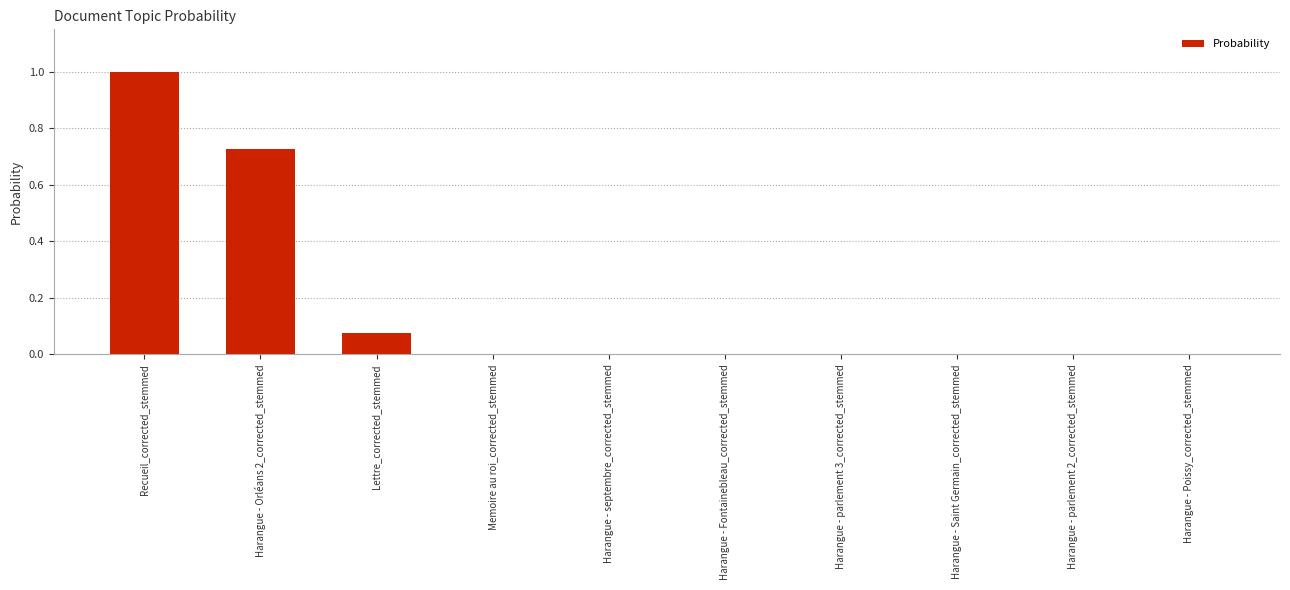

Which has a higher value, Harangue - Orléans 2_corrected_stemmed or Recueil_corrected_stemmed?

Recueil_corrected_stemmed